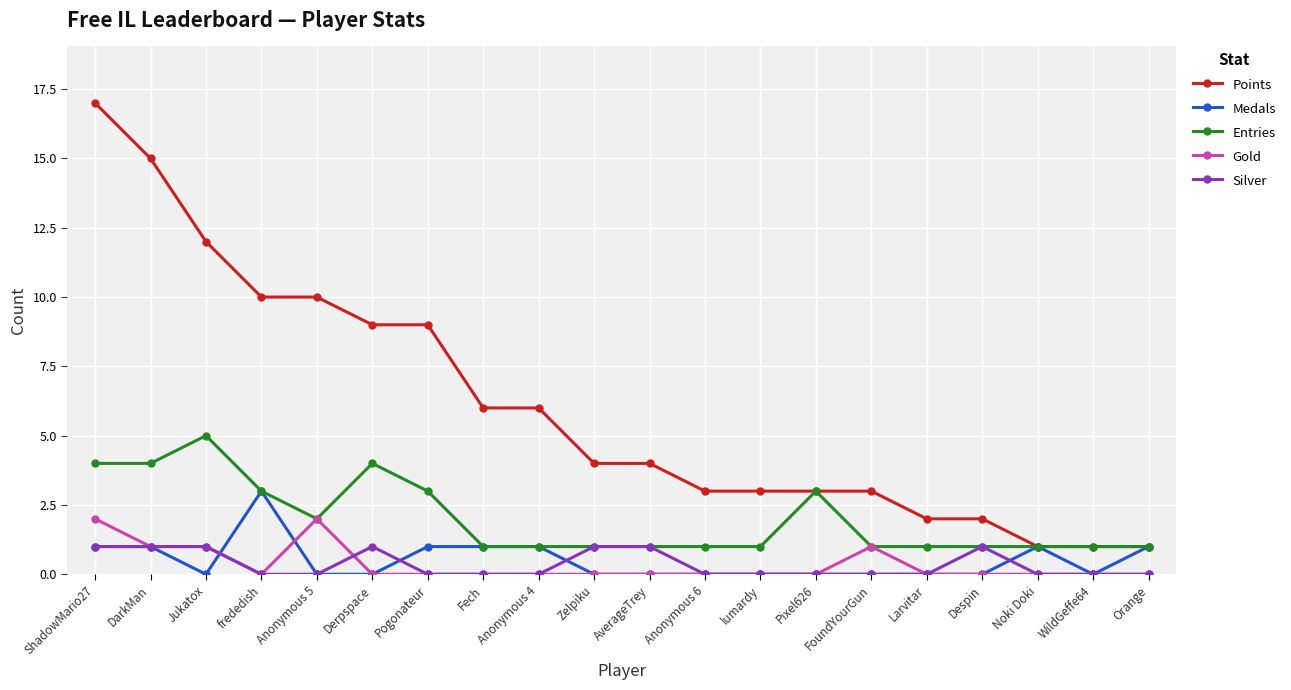

What is the label of the 1st point from the left?

ShadowMario27